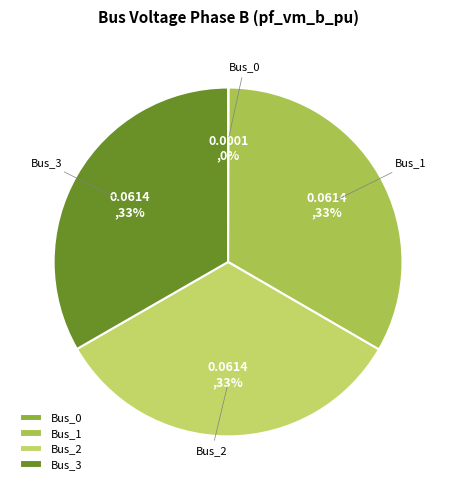

To the nearest percent, what is the average slice percentage?

25%